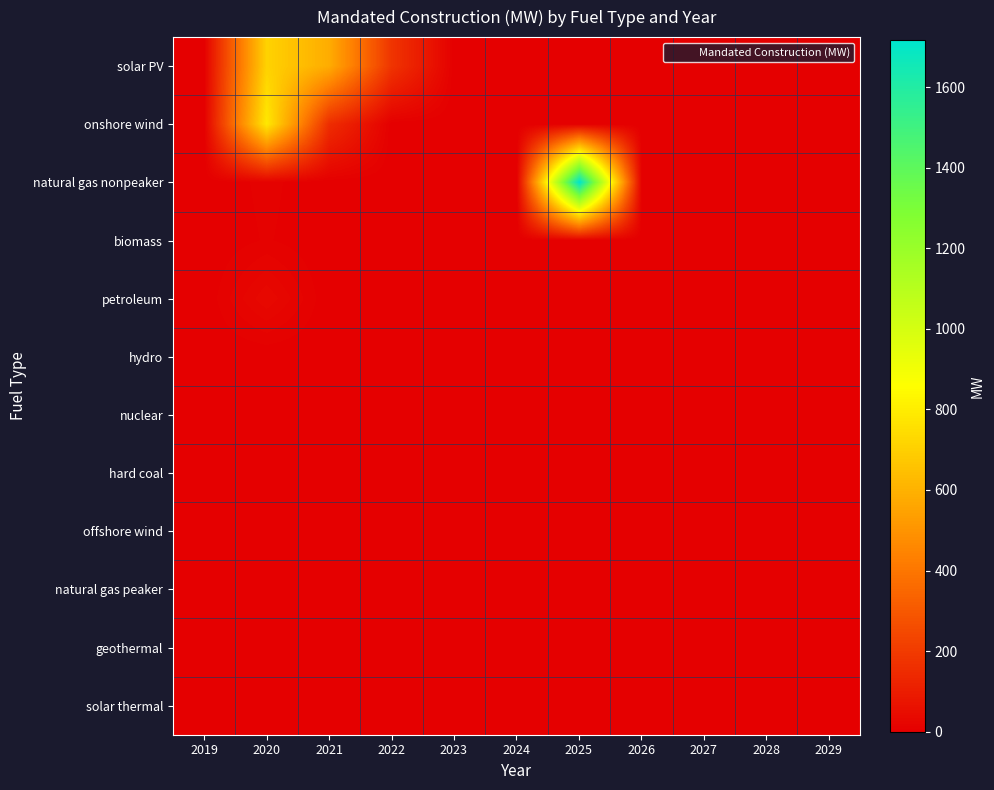

How many distinct data groups are displayed?

12